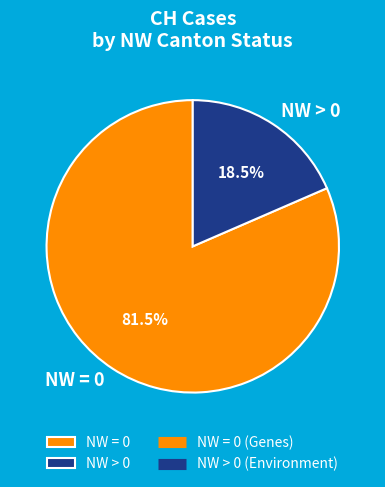

How many slices are in this pie chart?

2